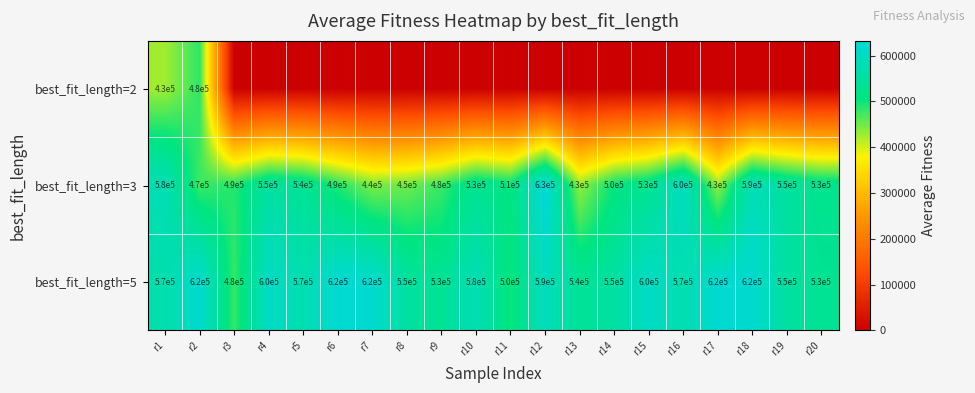

What is the highest value of the best_fit_length=3 series?

630000